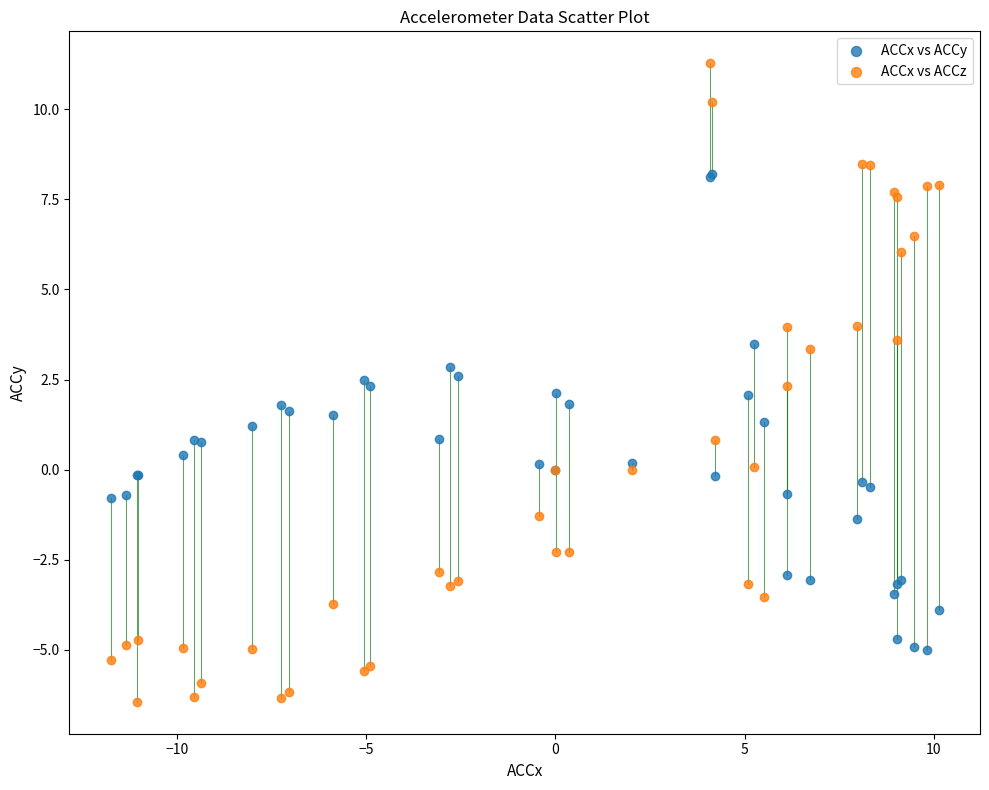

Which series has the widest spread of Y values?

ACCx vs ACCz